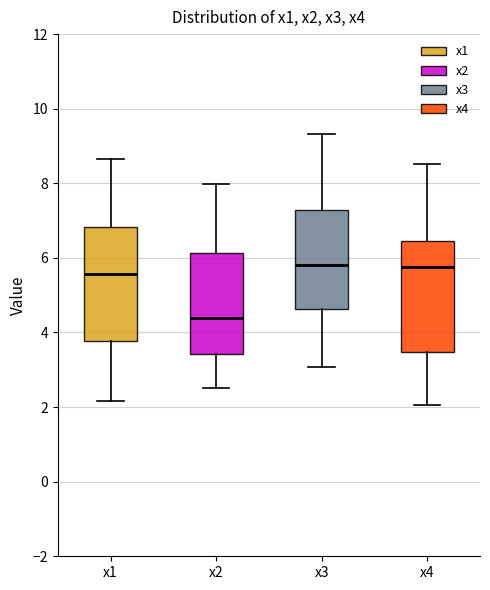

Reading left to right, transcribe this box plot: for each box, give where its median line is, the range the box spans, and where its two whiskers end, as read against the y-axis. The values are not printed on the chart, so give them approximately, as read against the axis.

x1: median 5.6, box 3.8 to 6.8, whiskers 2.2 to 8.6
x2: median 4.4, box 3.4 to 6.2, whiskers 2.6 to 8.0
x3: median 5.8, box 4.6 to 7.2, whiskers 3.0 to 9.4
x4: median 5.8, box 3.4 to 6.4, whiskers 2.0 to 8.6